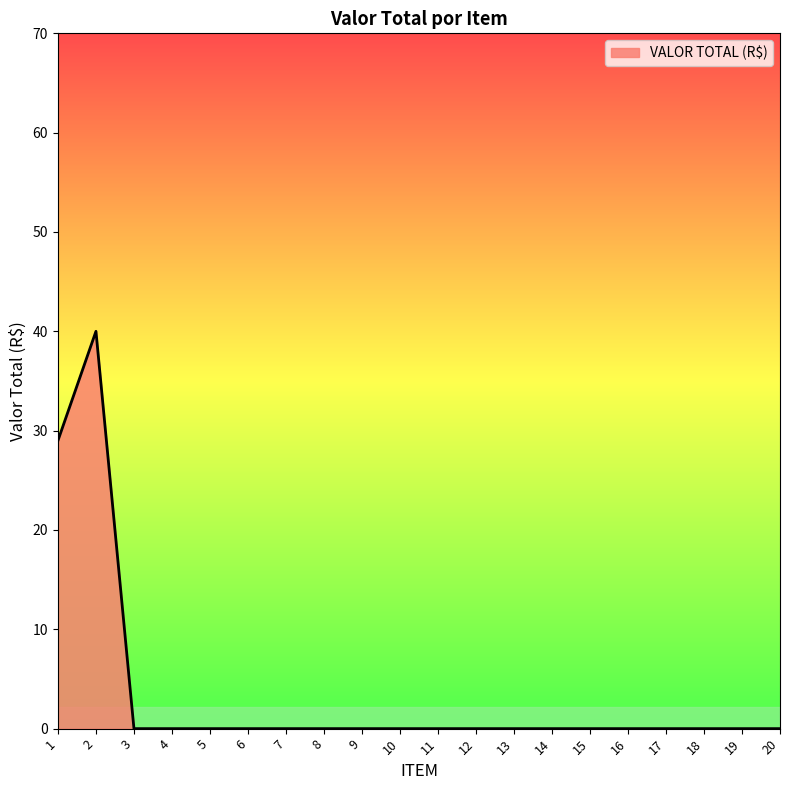

Is it true that the value at 14 is 26?

False